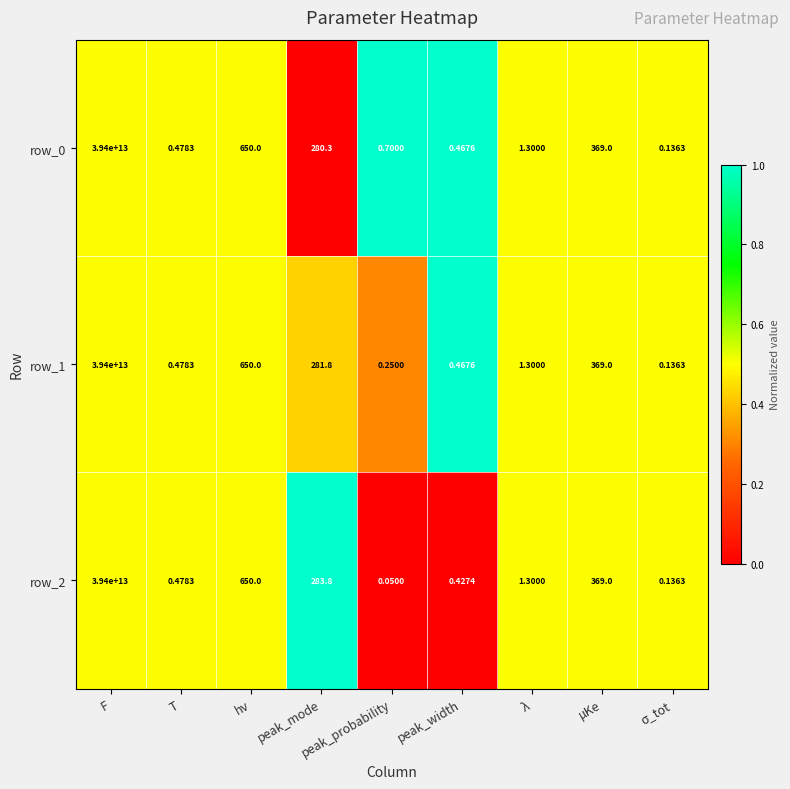

At which category does the chart reach its peak across all series?

F